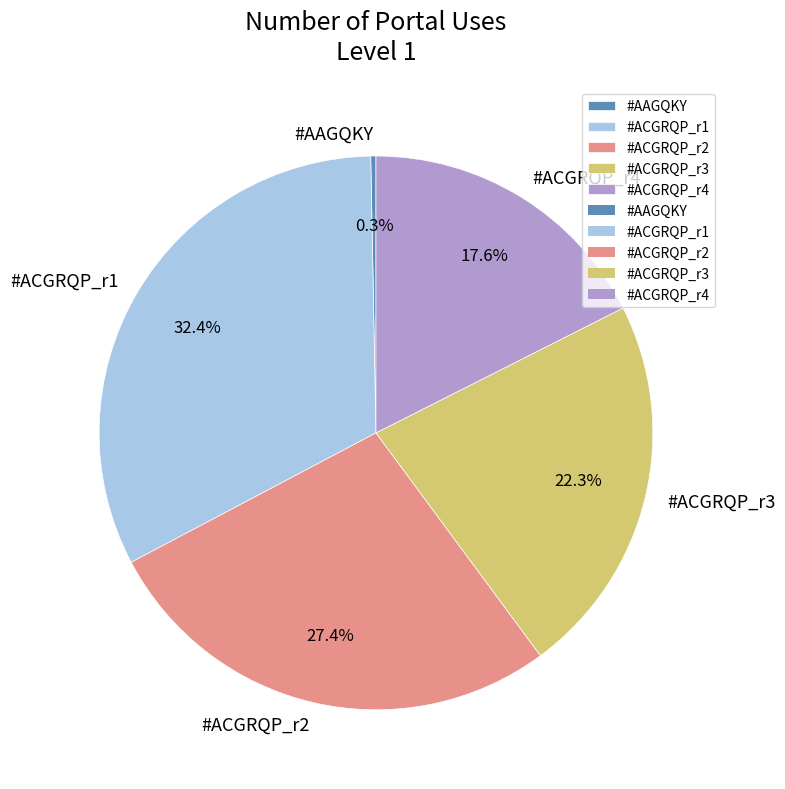

Which category has the biggest portion of the pie?

#ACGRQP_r1